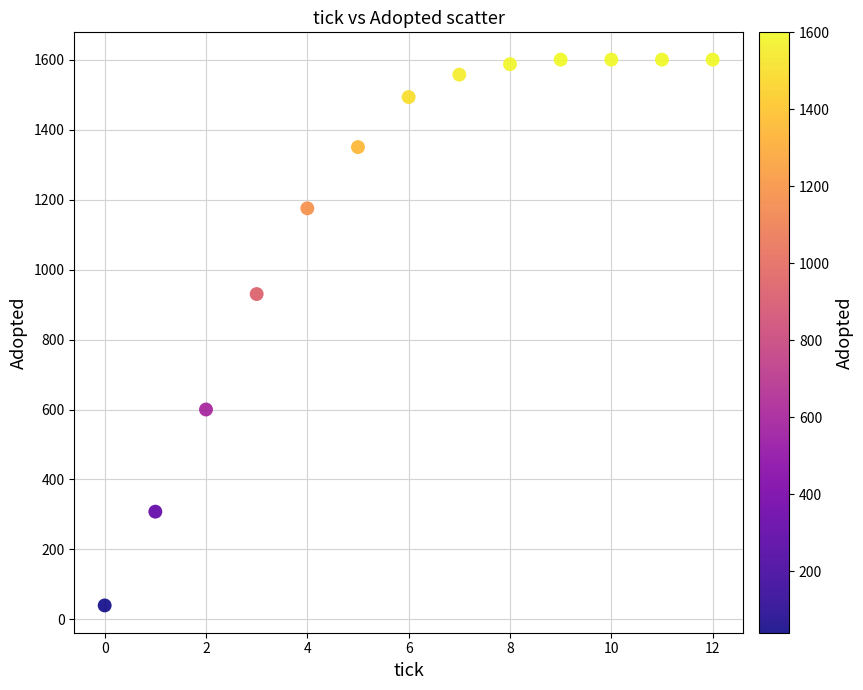

What is the range of Y values (max minus min)?

1560